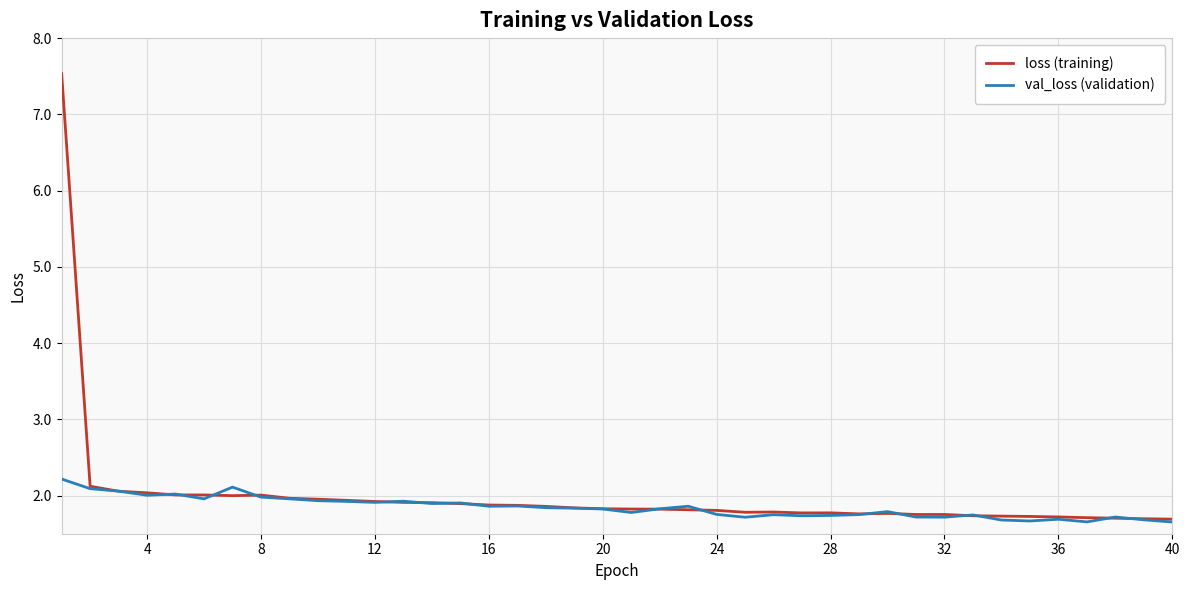

Rank the series by their maximum value, from lowest to highest.

val_loss (validation), loss (training)